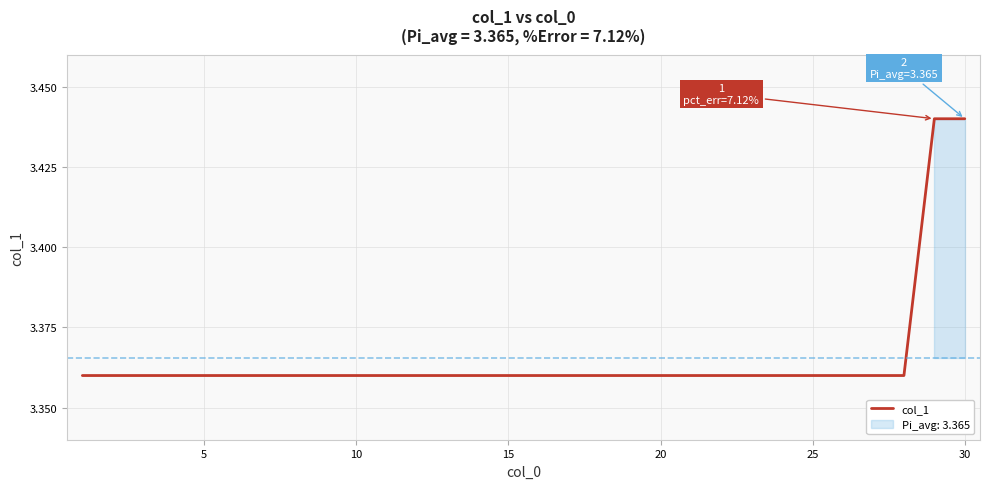

What is the greatest value displayed?

3.4